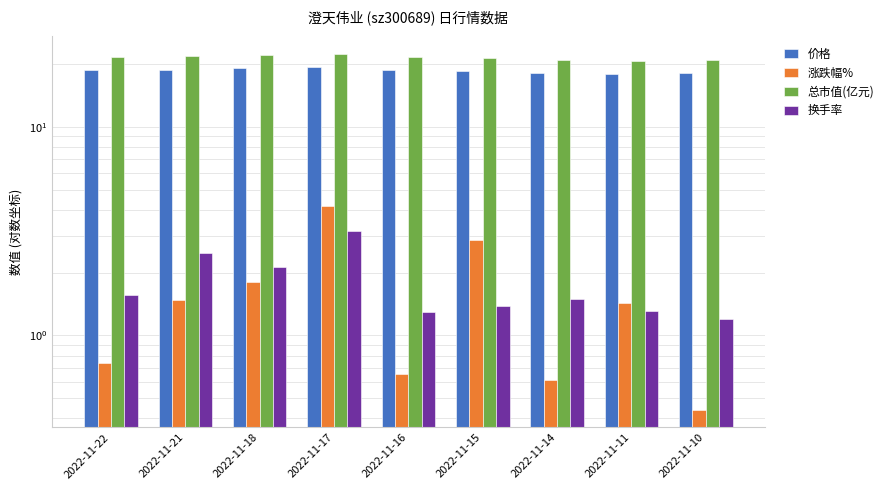

What is the difference between the maximum and minimum values in the 换手率 series?

2.0